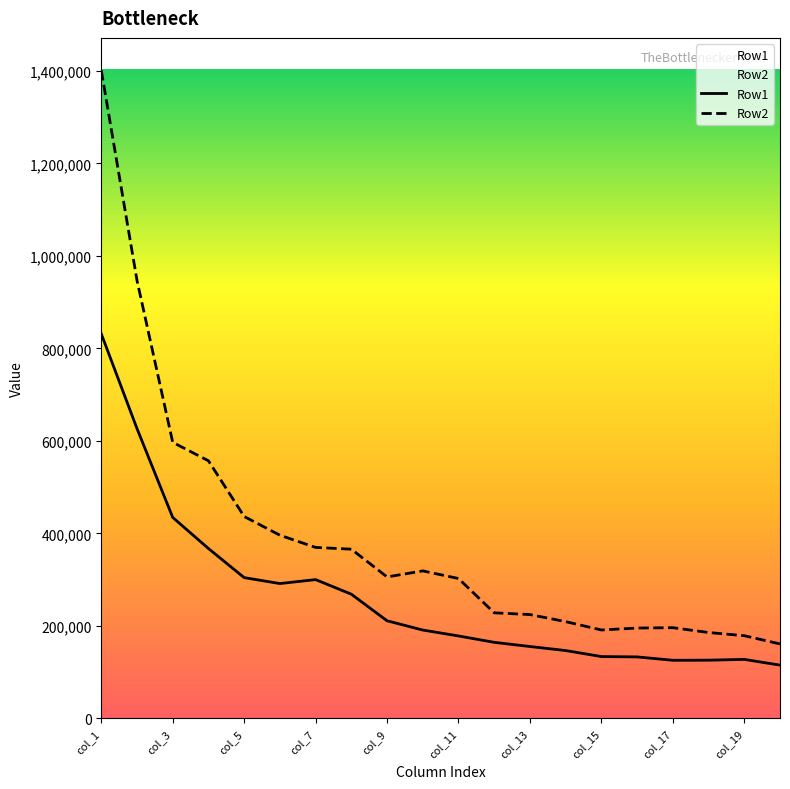

What are all the series names shown in the legend?

Row1, Row2